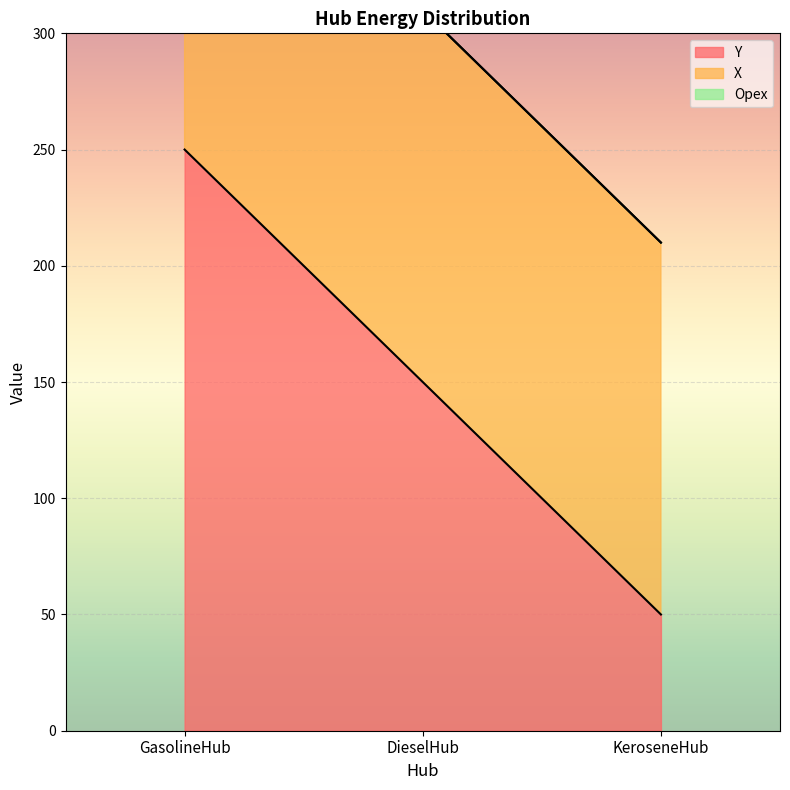

What is the maximum value shown in the chart?

250